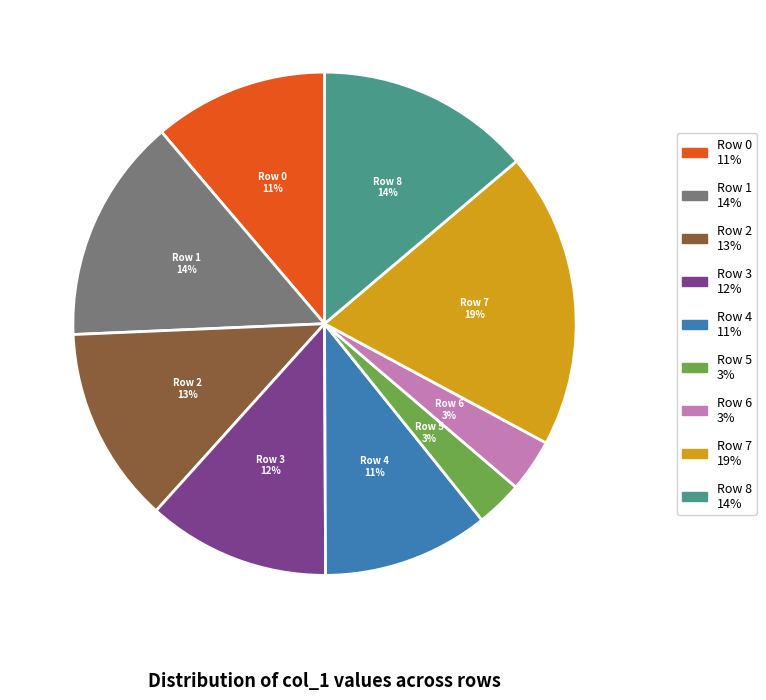

To the nearest percent, what percentage of the pie is Row 0?

11%